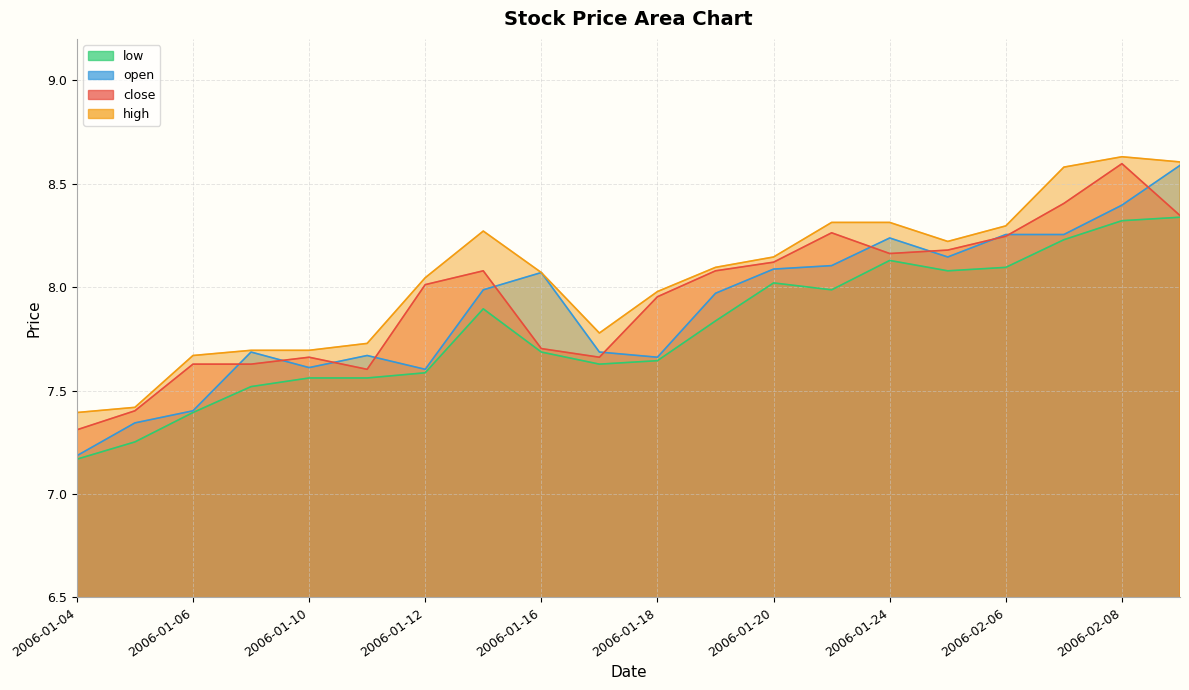

Between 2006-01-06 and 2006-01-16, which is larger?

2006-01-16